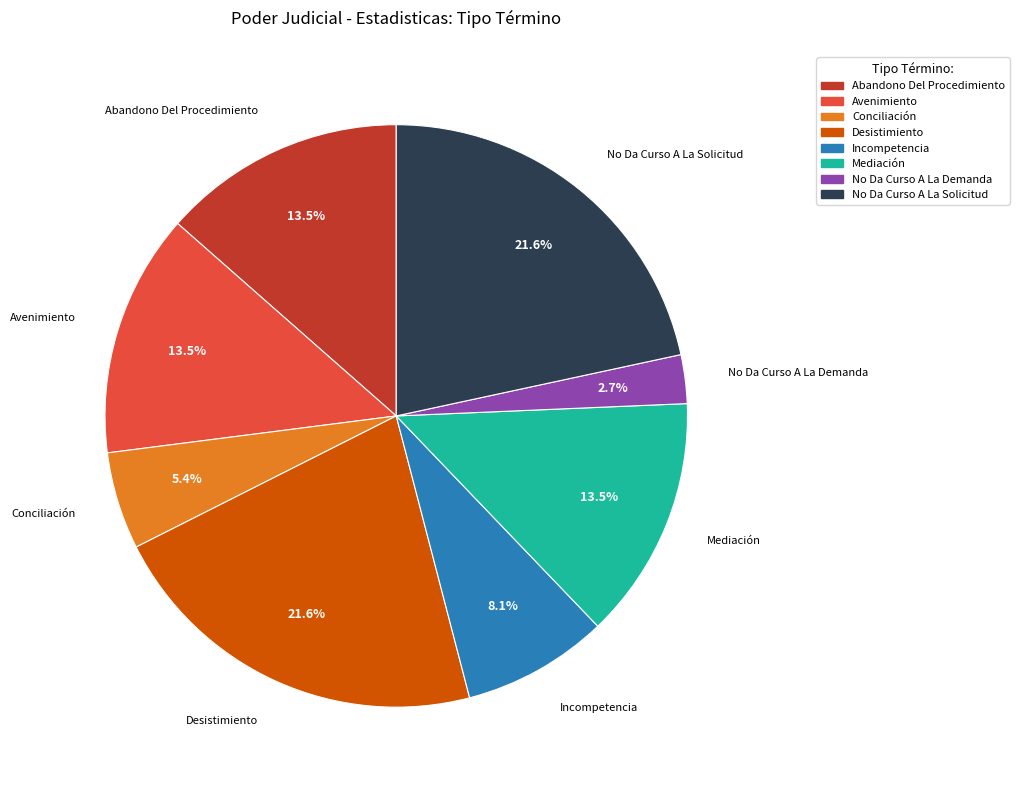

Do No Da Curso A La Solicitud and Abandono Del Procedimiento together represent more than half of the pie?

No